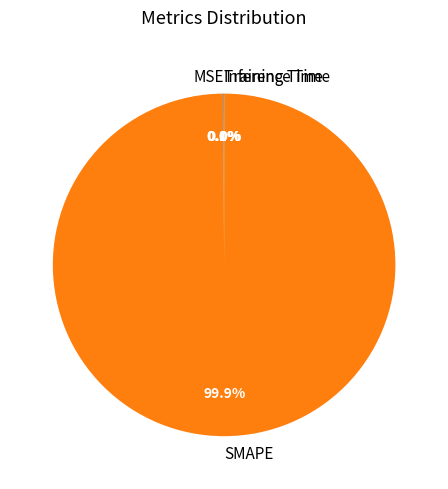

What is the largest slice in the pie chart?

SMAPE